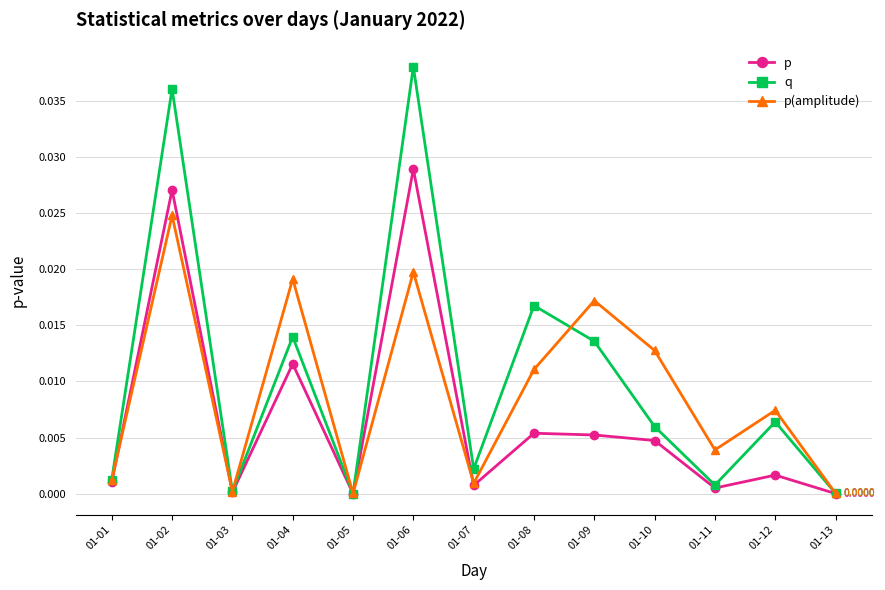

How many interior local valleys does the p series have?

4